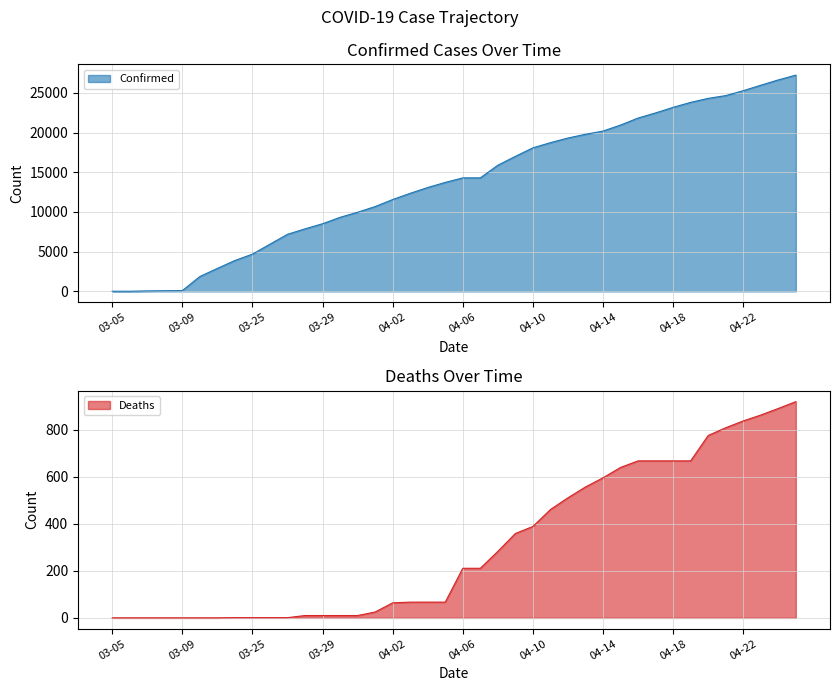

How many data points in Deaths are less than 211?

20